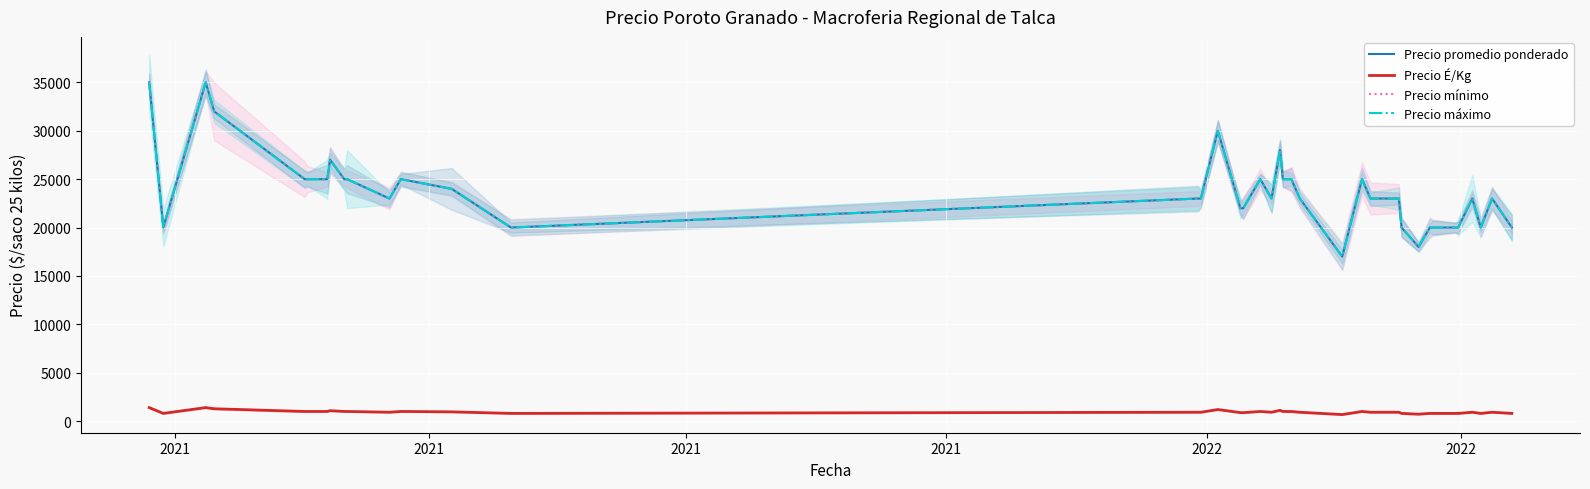

How many distinct data groups are displayed?

4